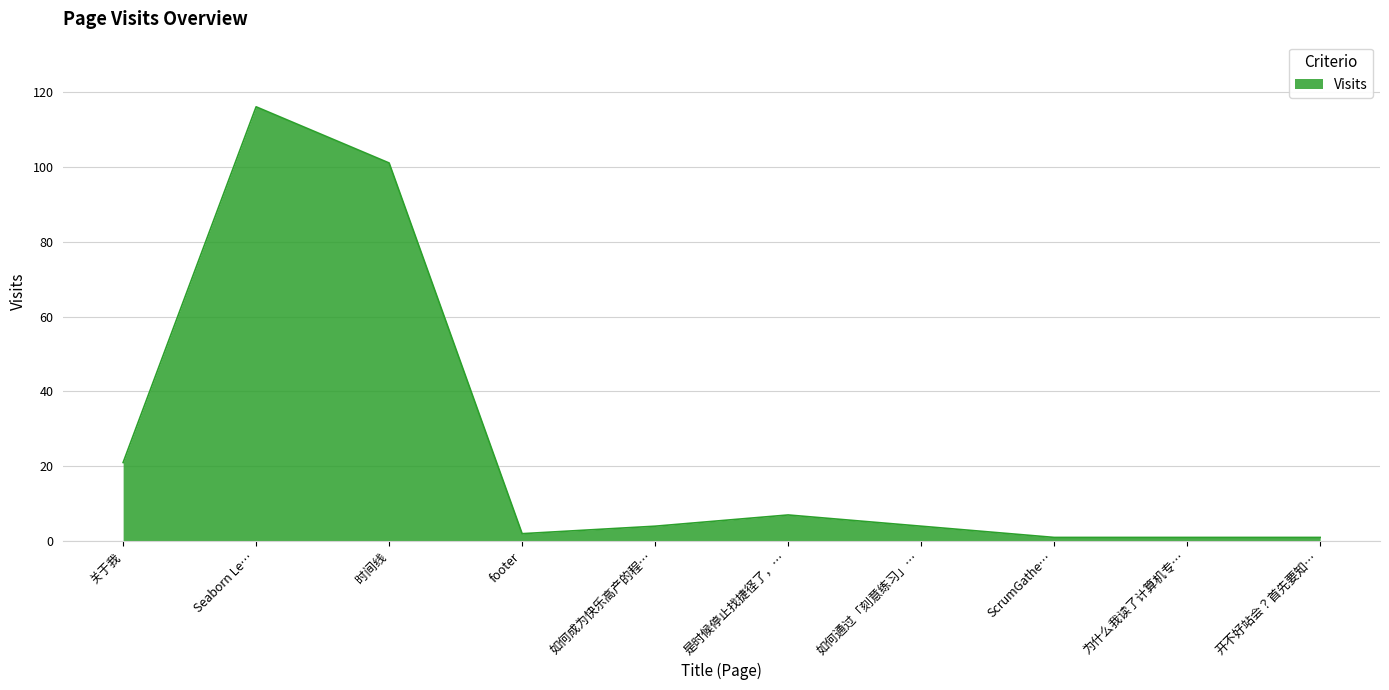

Is it true that the value at Seaborn Le… is 116?

True